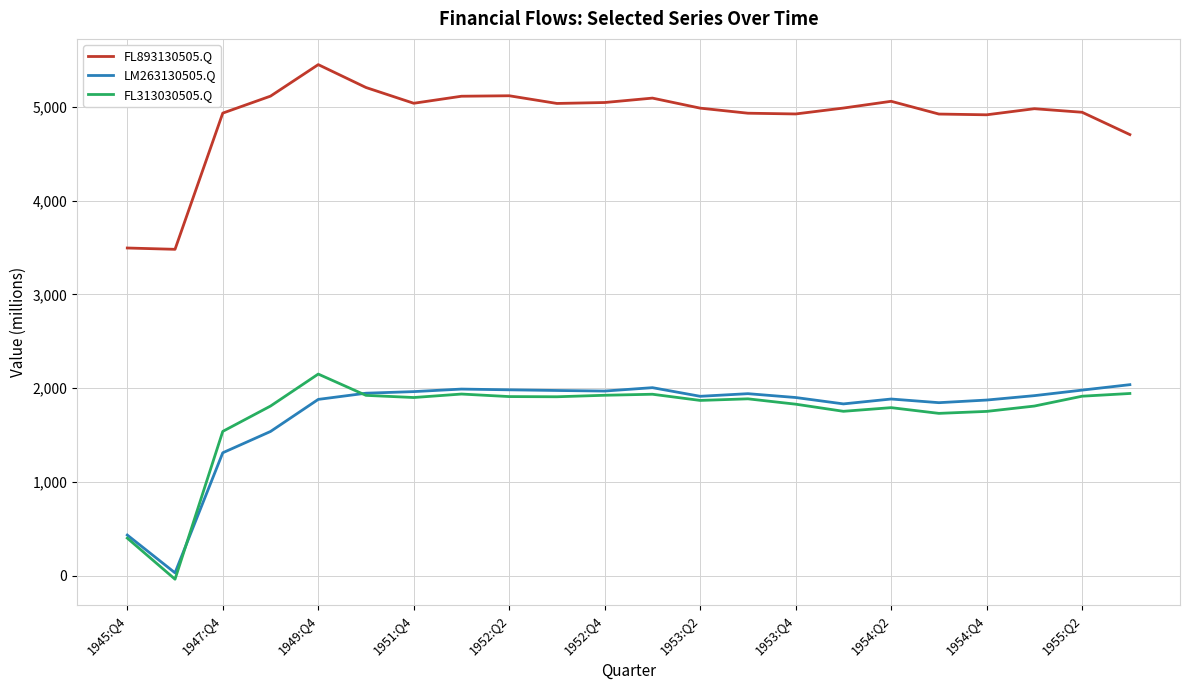

What is the highest value of the FL893130505.Q series?

5450